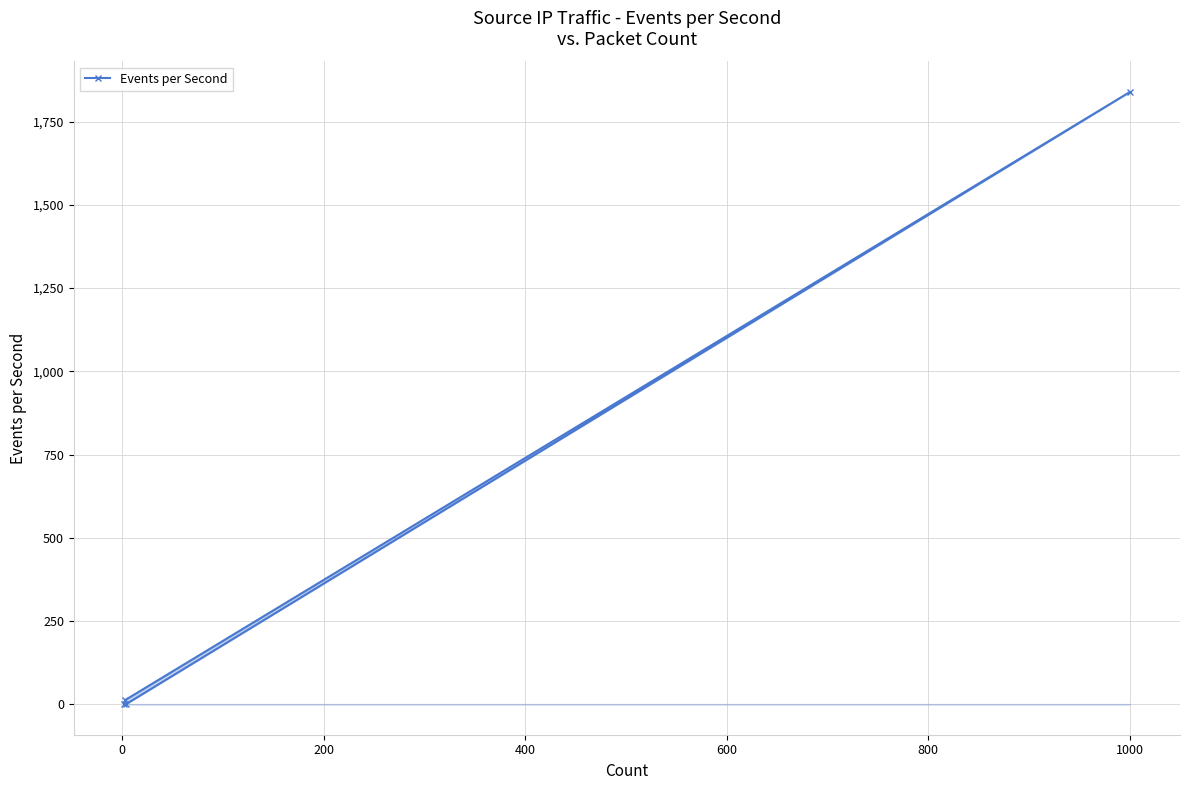

What is the difference between the maximum and minimum values?

1839